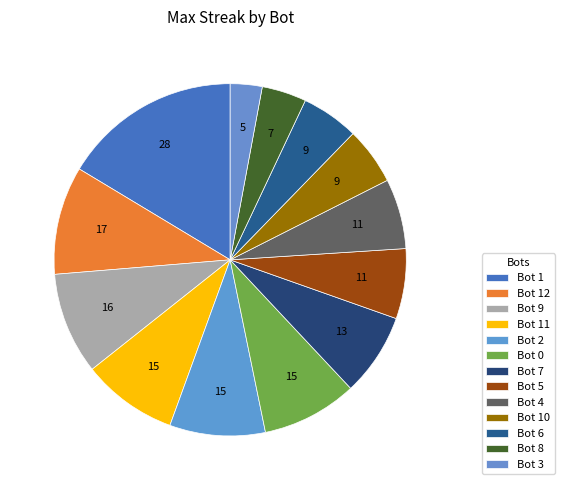

Is there any slice that represents more than half of the pie?

No